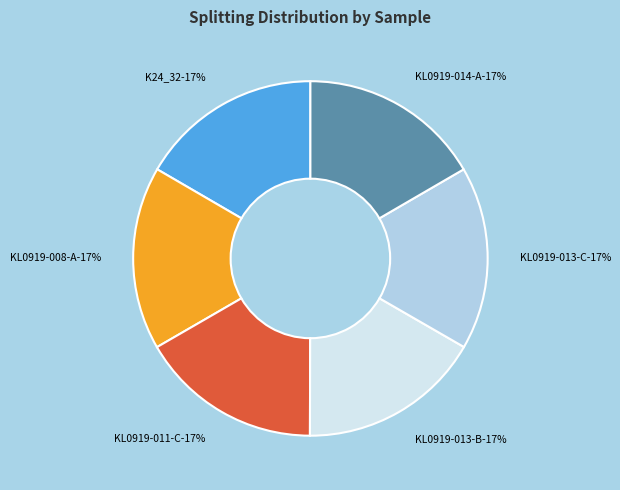

The KL0919-013-B slice represents 29% of the pie. True or false?

False